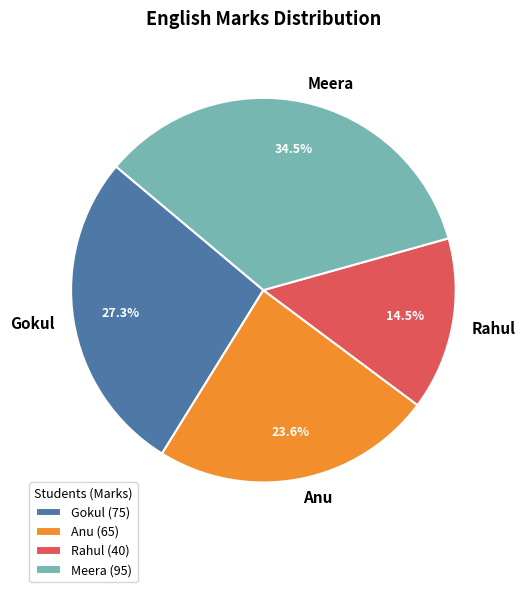

Which has a higher value, Rahul or Gokul?

Gokul